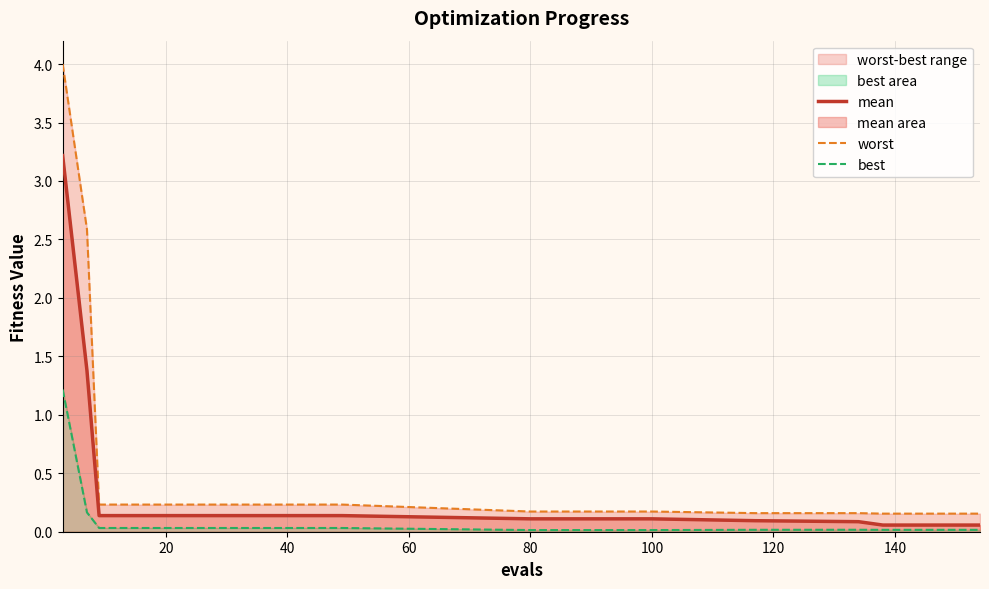

What is the difference between the second highest and second lowest values in the mean series?

1.3